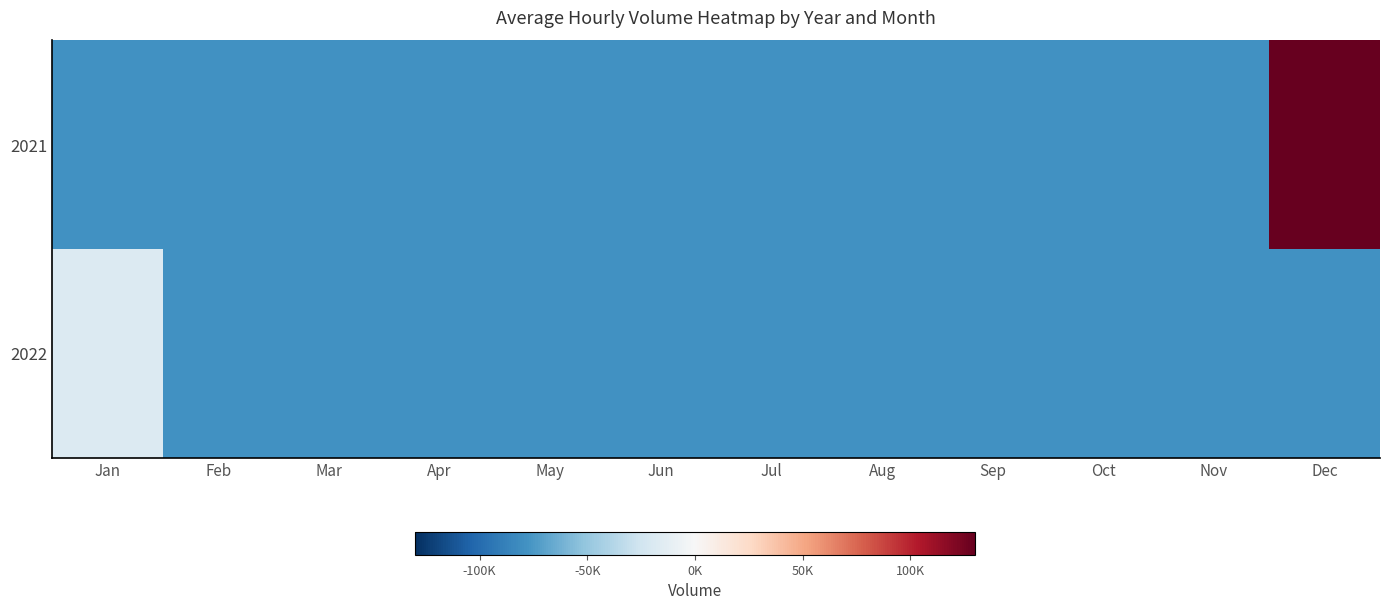

List the series in order of their overall mean, highest first.

2021, 2022